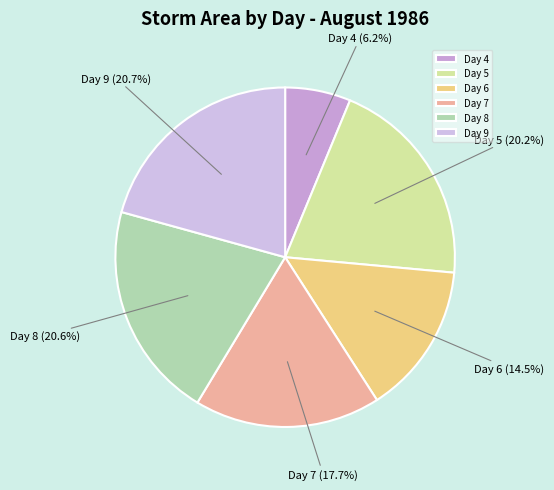

What is the smallest slice in the pie chart?

Day 4